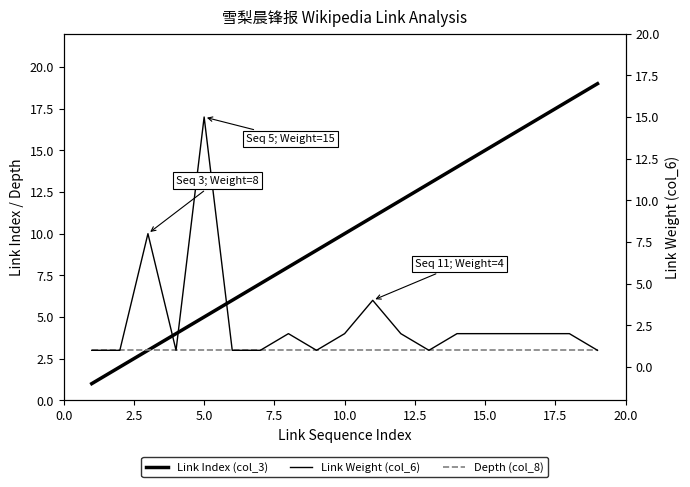

Rank the series by their maximum value, from highest to lowest.

Link Index (col_3), Link Weight (col_6), Depth (col_8)